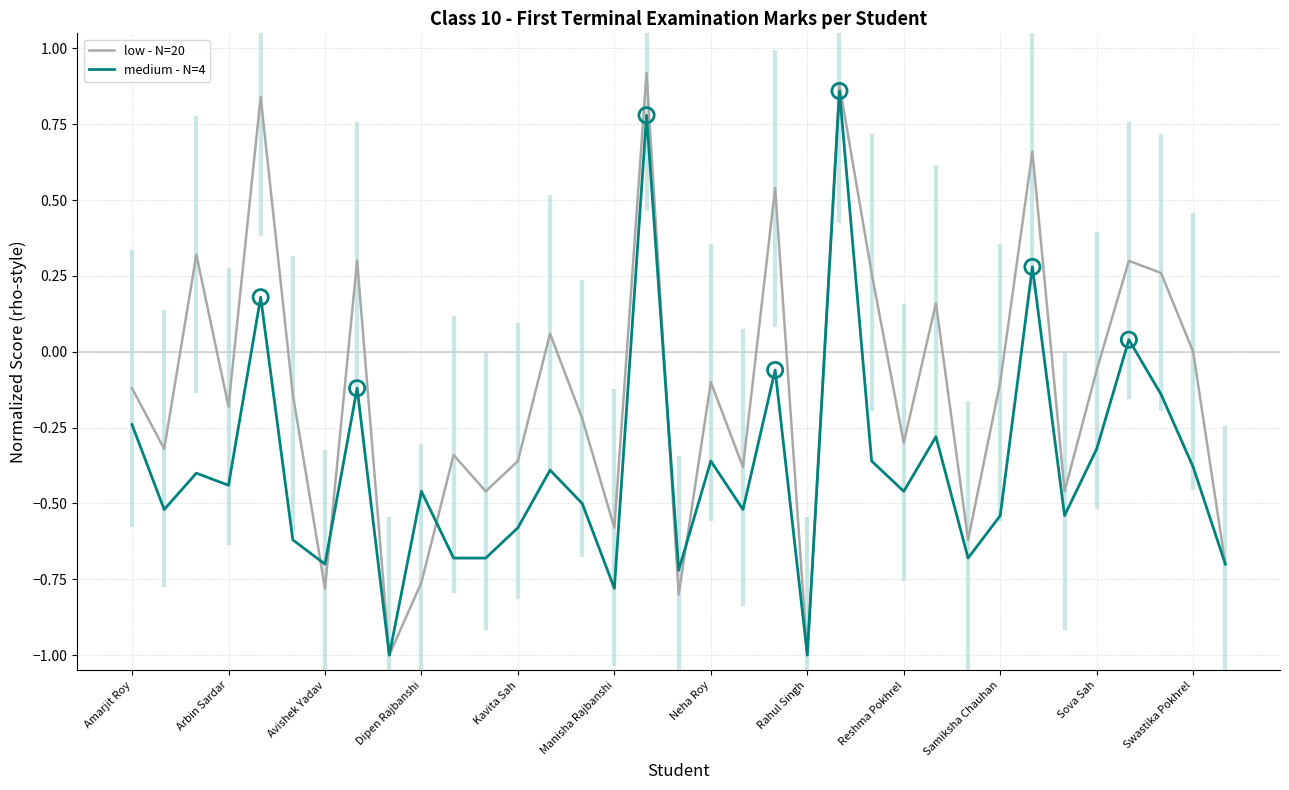

What are all the series names shown in the legend?

low - N=20, medium - N=4